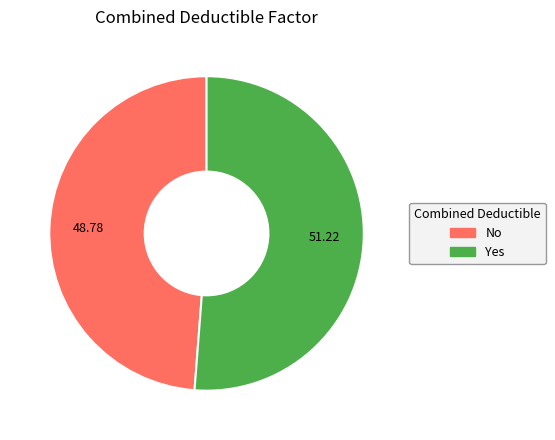

Count the number of slices in the pie.

2